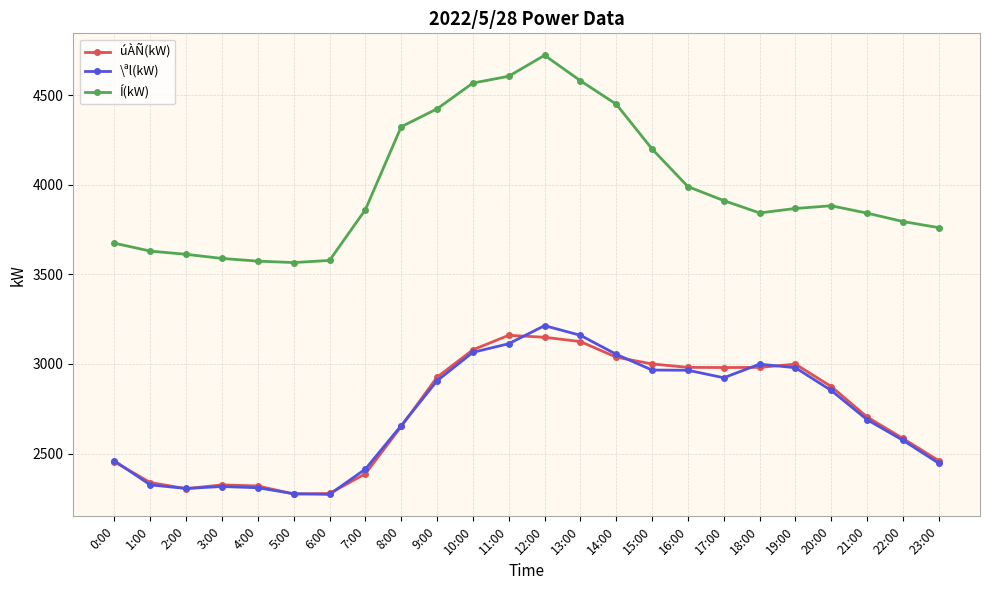

What is the value of the \ªl(kW) point at the 24th from the left?

2446